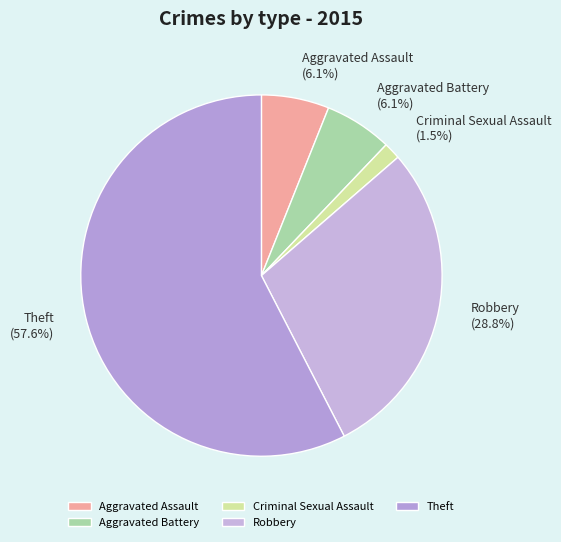

What percentage is the Aggravated Assault slice, to the nearest percent?

6%